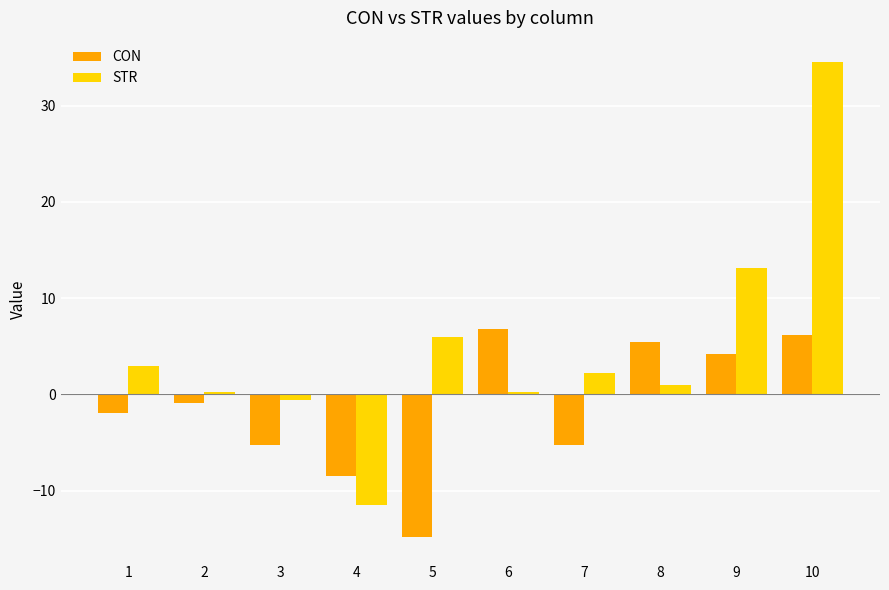

Is it true that STR equals 0.2 at 2?

True